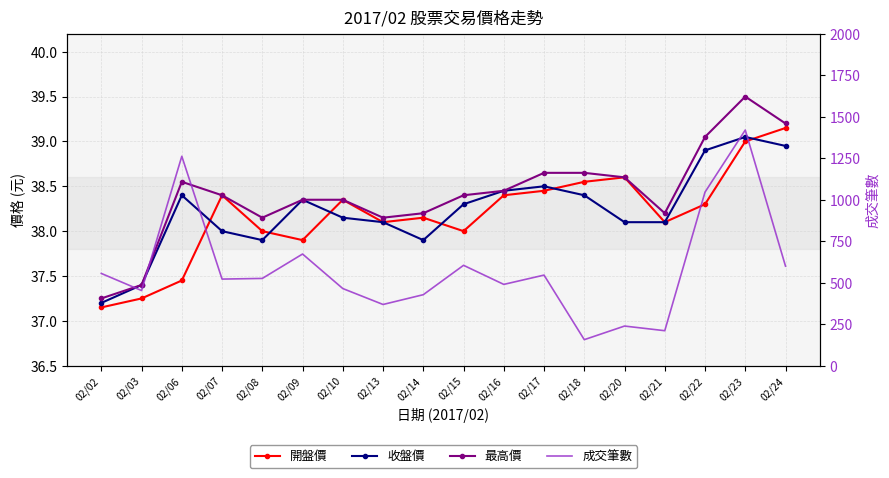

At how many categories does at least one series exceed 427?

14